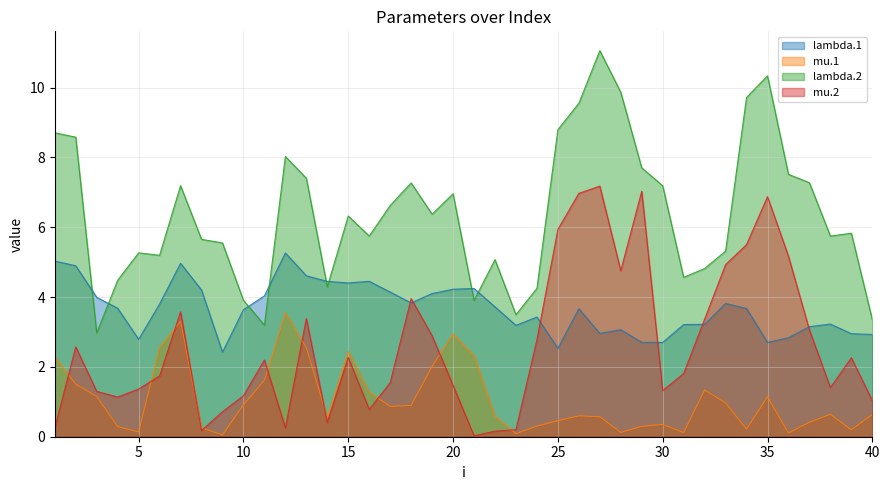

True or false: mu.2 and mu.1 cross at least once.

True